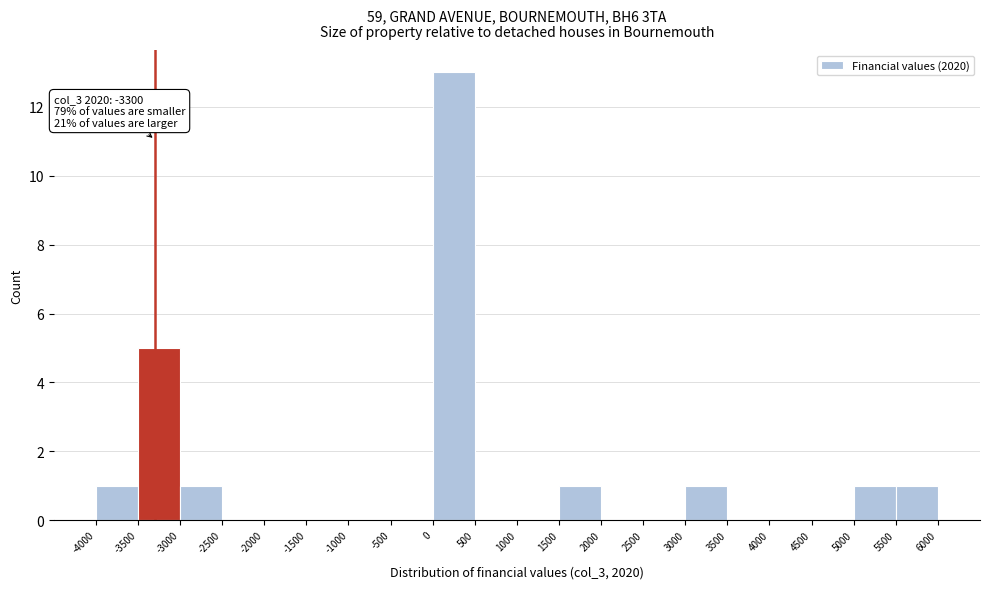

Which range on the x-axis has the tallest bar?

0 to 500